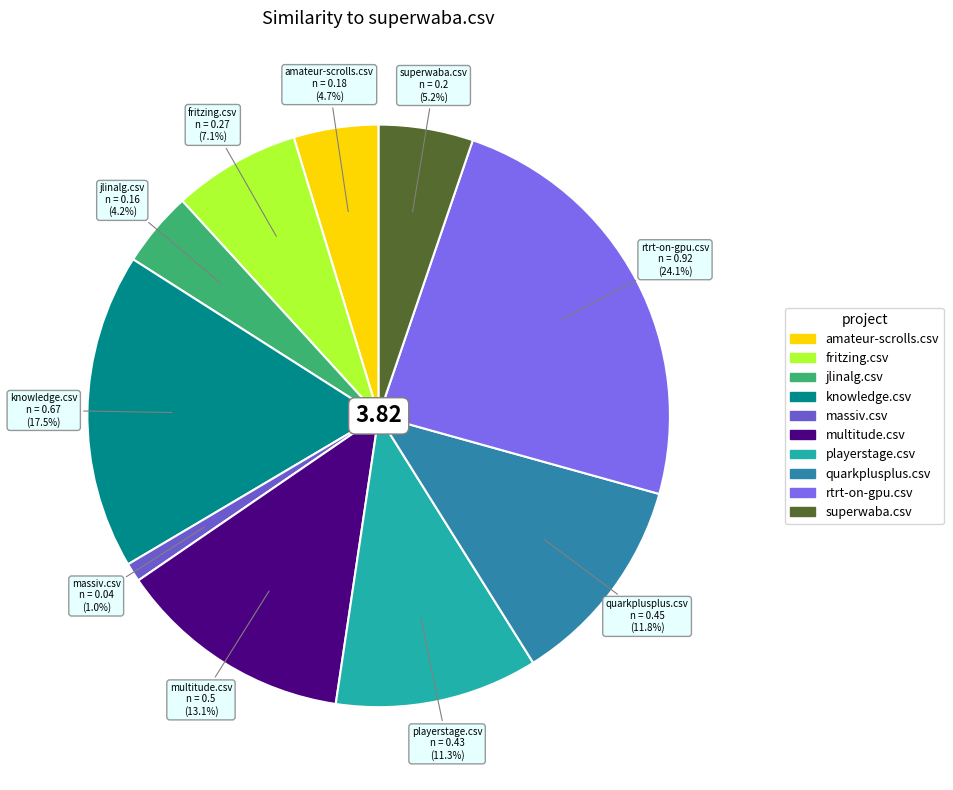

The quarkplusplus.csv slice represents 2% of the pie. True or false?

False